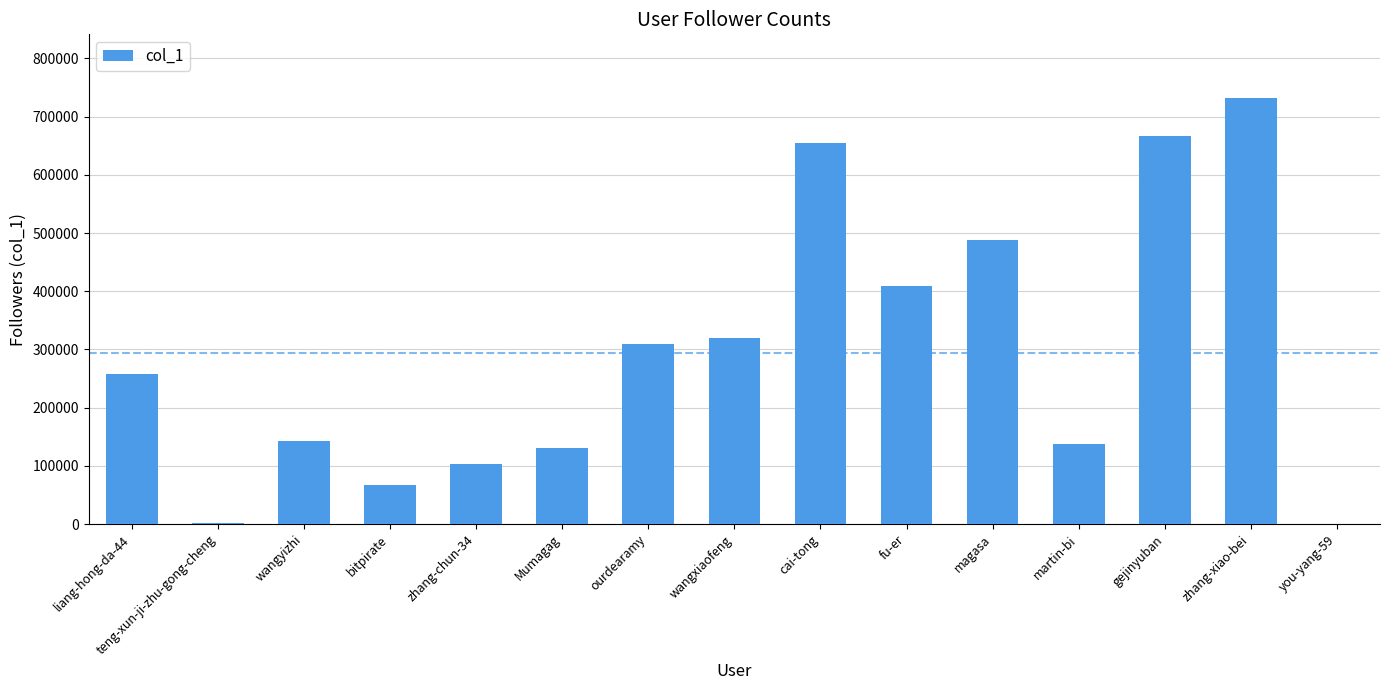

Between you-yang-59 and wangxiaofeng, which is larger?

wangxiaofeng